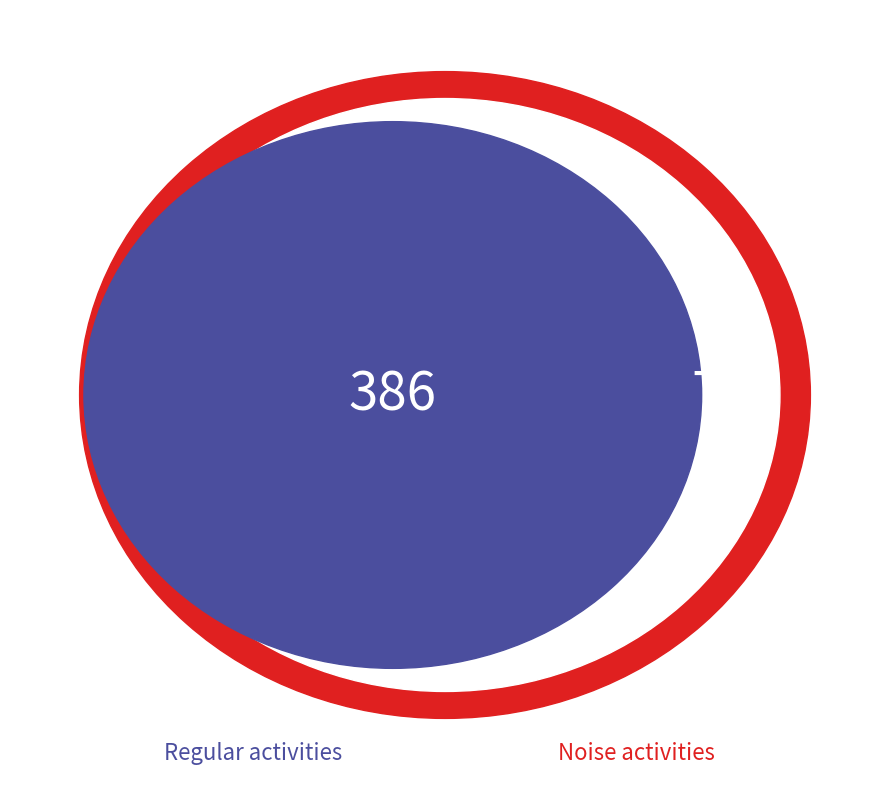

True or false: activity_05 accounts for 4% of the total.

False